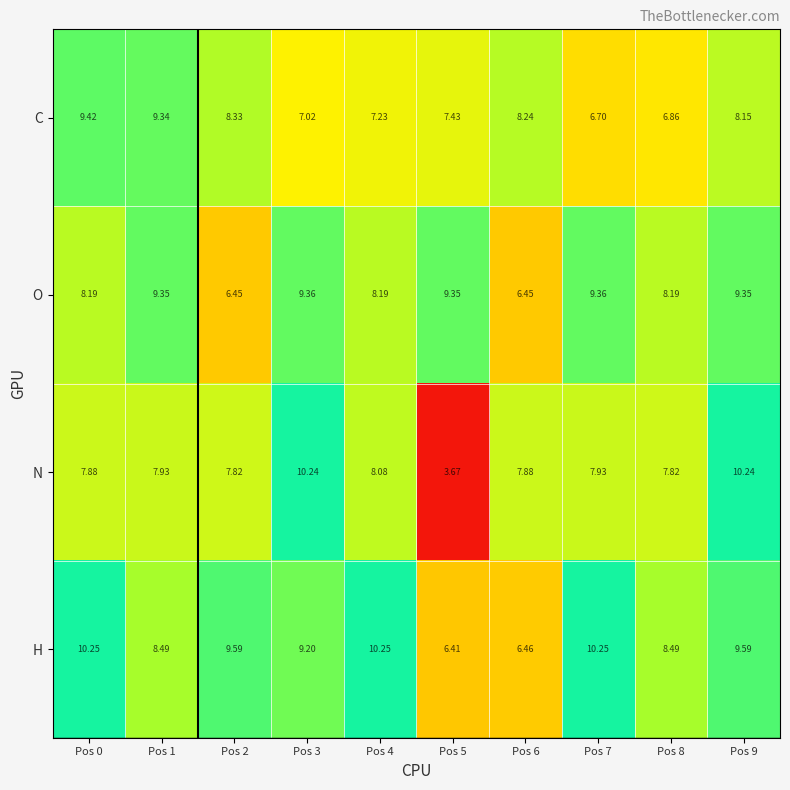

Which series changed the most between Pos 3 and Pos 9?

C